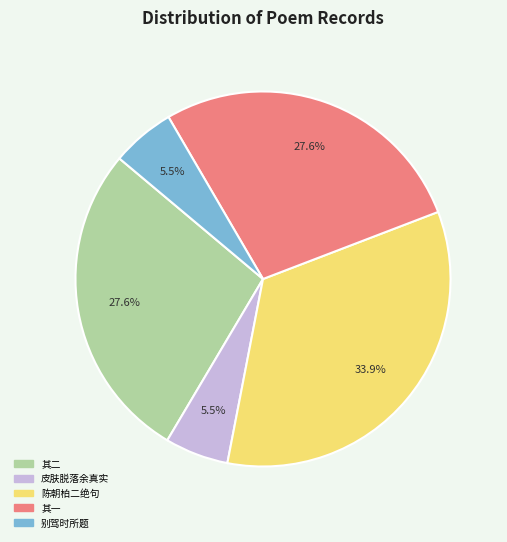

Does any single category account for the majority?

No